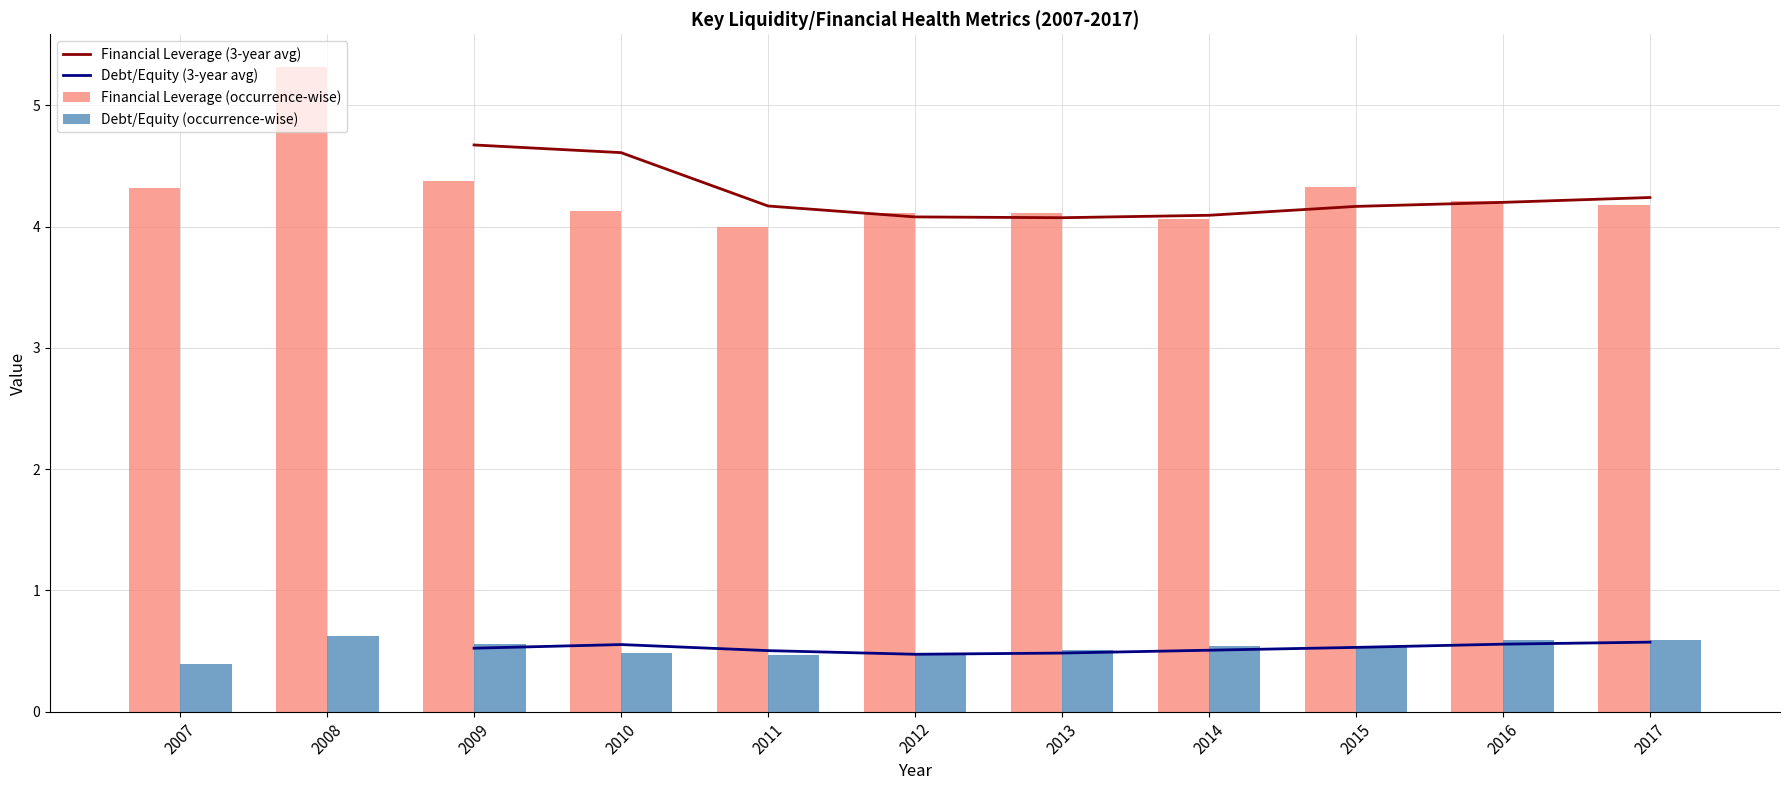

At how many categories does at least one series exceed 1?

11